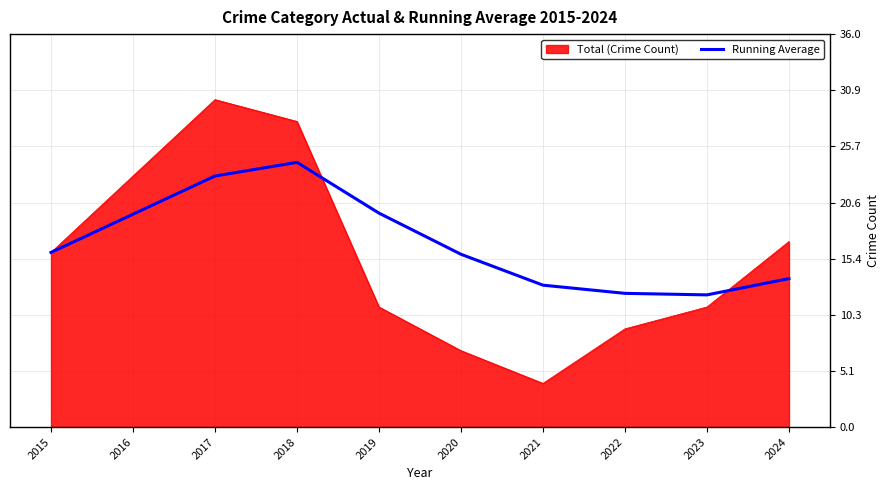

The Running Average series shows 19.5 at 2016. True or false?

True